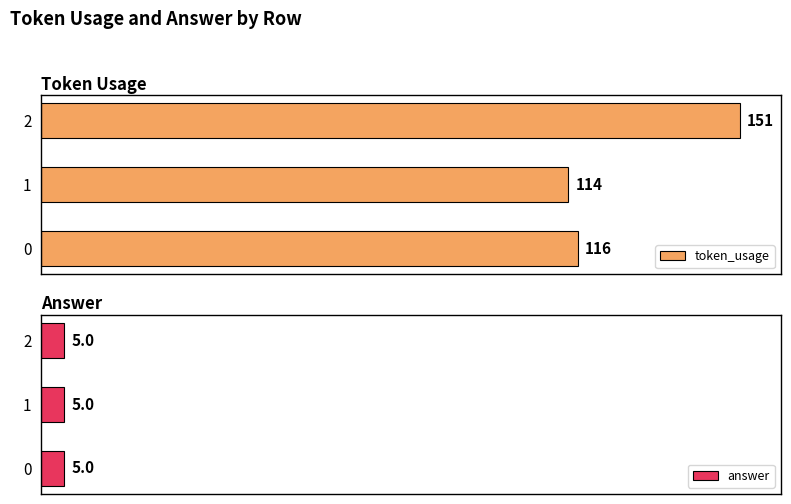

How many data points in token_usage are less than 116?

1